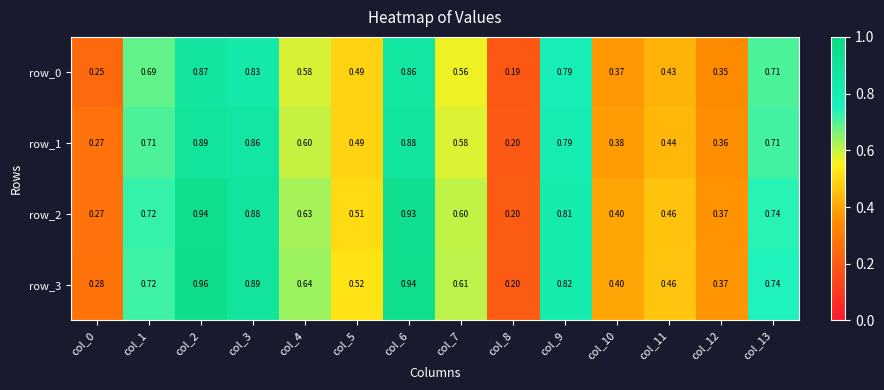

Rank the categories by row_3 value from lowest to highest.

col_8, col_0, col_12, col_10, col_11, col_5, col_7, col_4, col_1, col_13, col_9, col_3, col_6, col_2